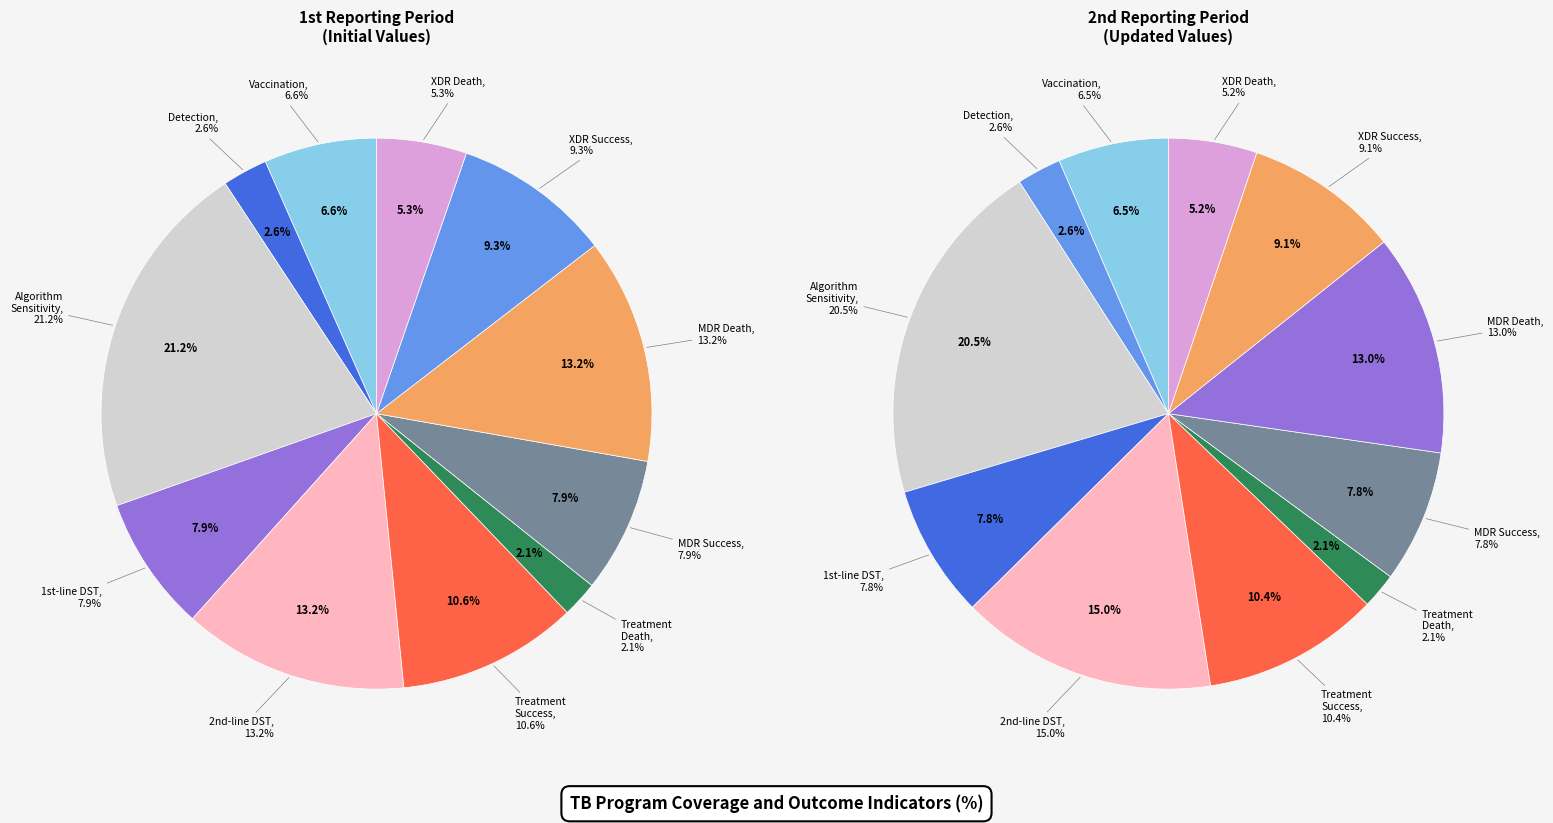

True or false: program_perc_firstline_dst accounts for 8% of the total.

True